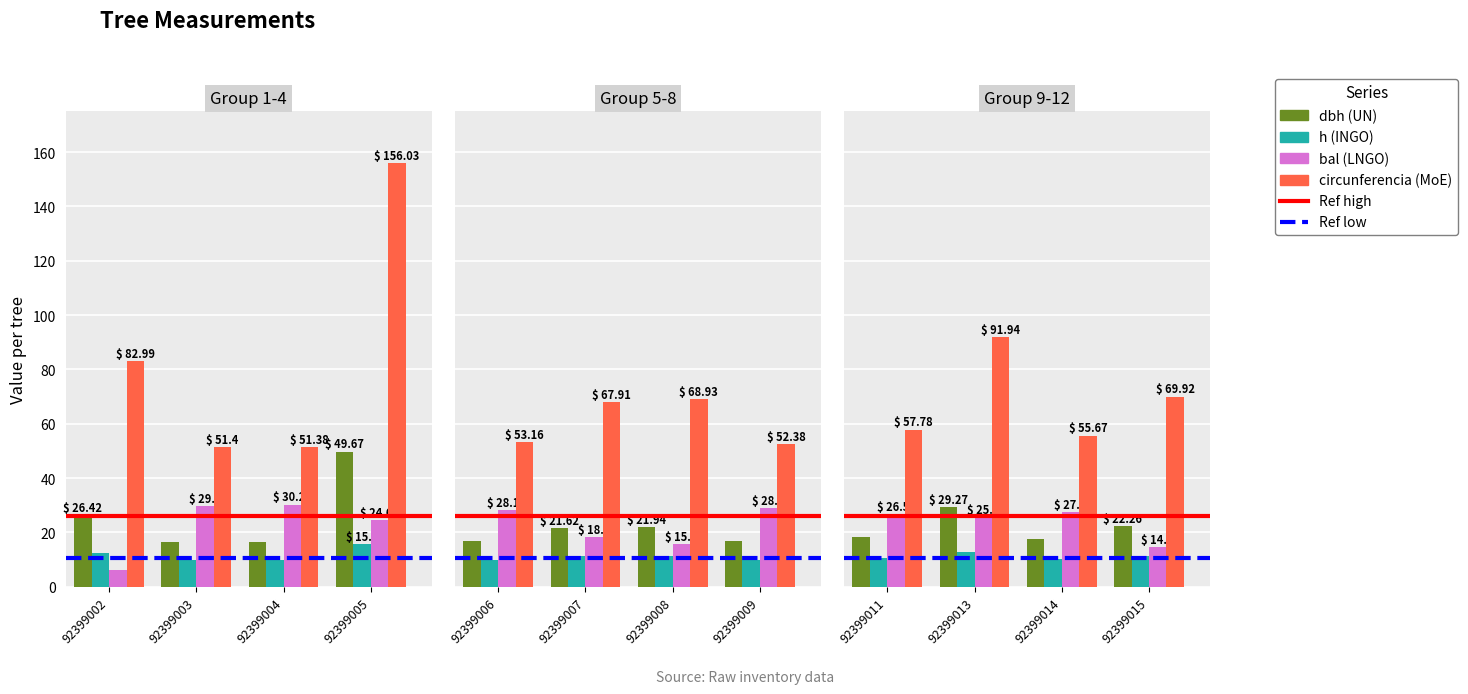

Which series has the largest total across all categories?

circunferencia_normal